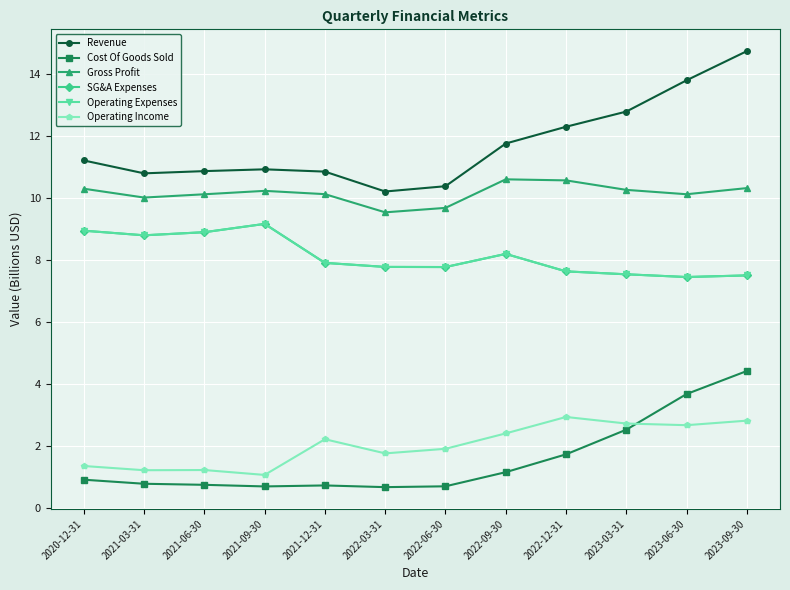

What are all the series names shown in the legend?

Revenue, Cost Of Goods Sold, Gross Profit, SG&A Expenses, Operating Expenses, Operating Income